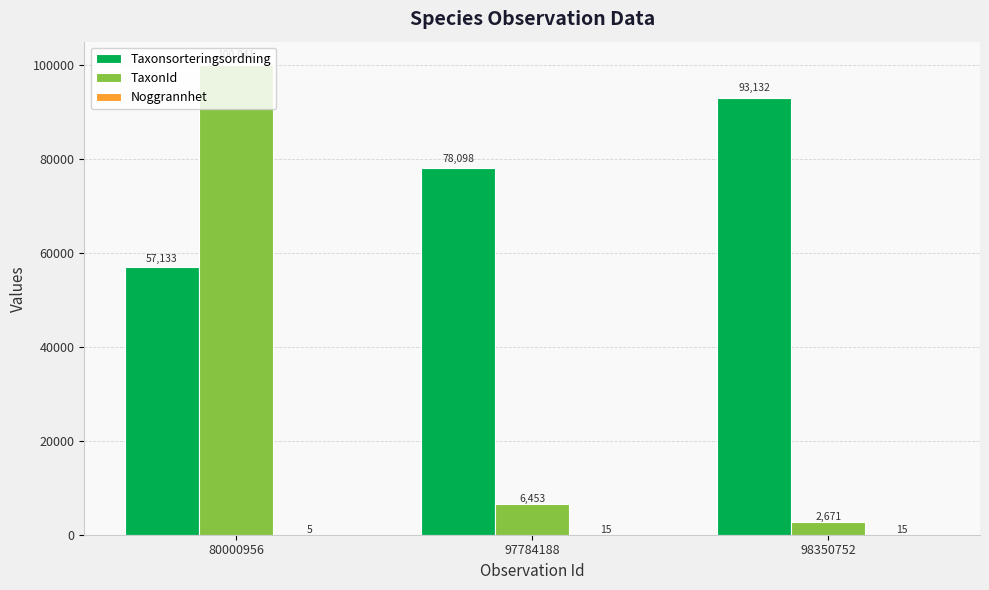

Are the bars horizontal?

No